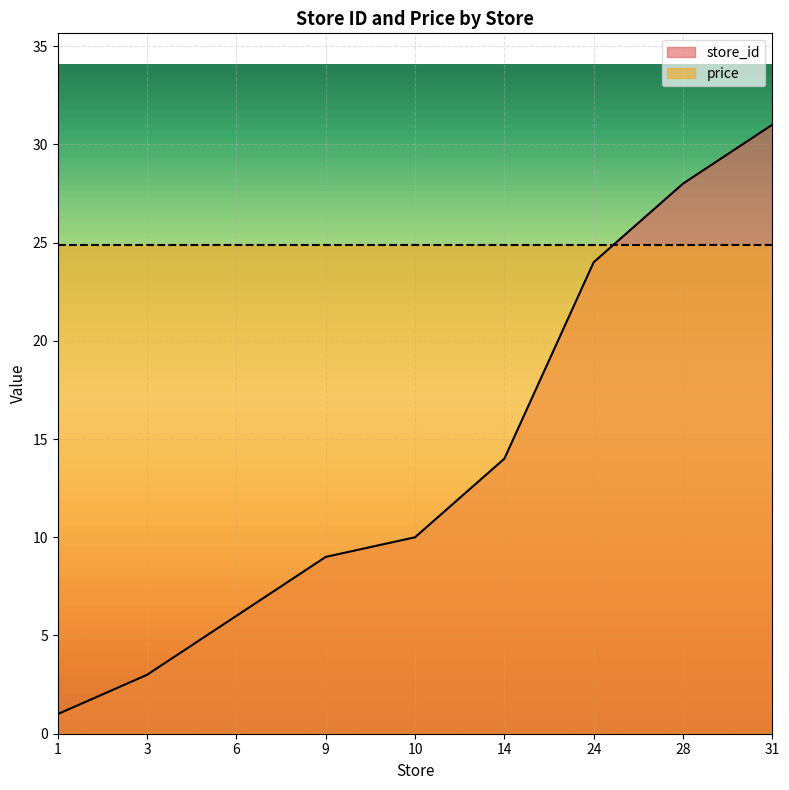

What is the sum of all values?

126